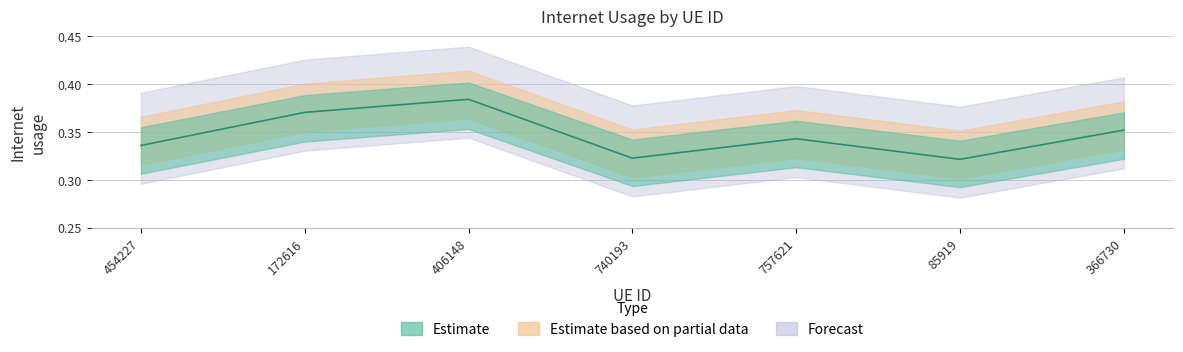

What is the difference between the maximum and minimum values?

0.1